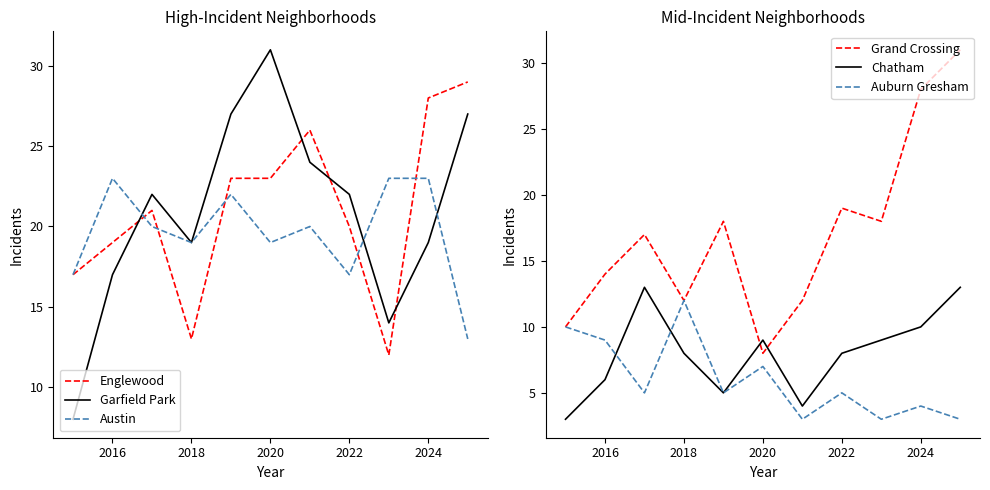

How many values in the Englewood series are below 21?

5